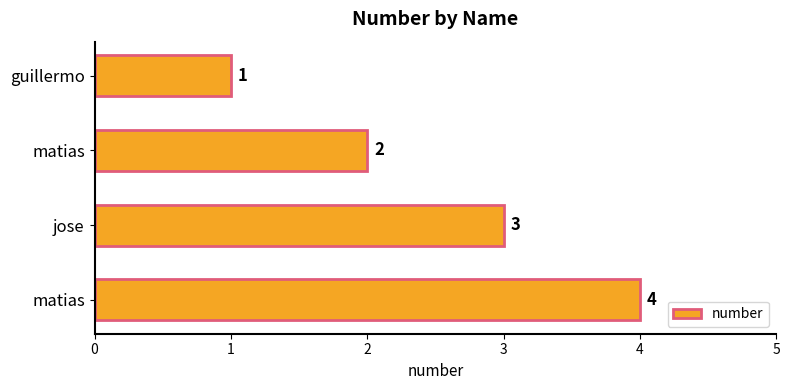

What is the greatest value displayed?

4